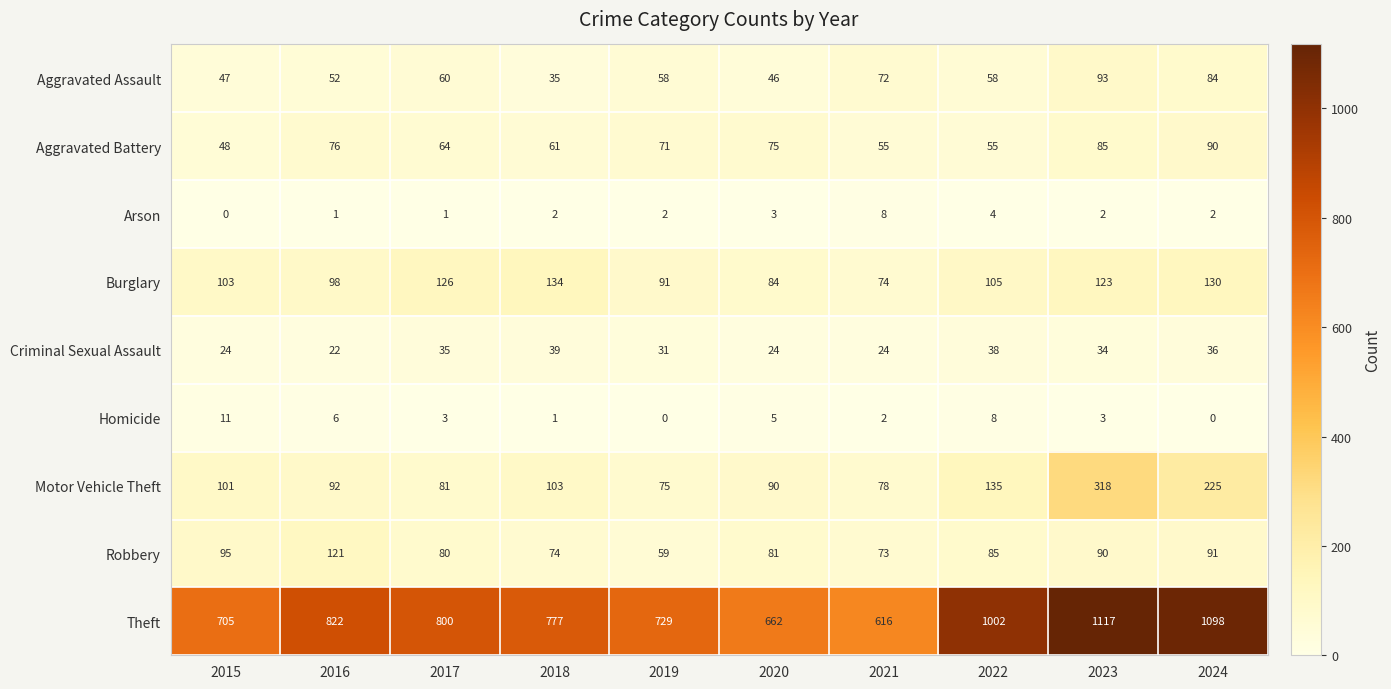

What is the difference between the second highest and second lowest values in the Aggravated Battery series?

30